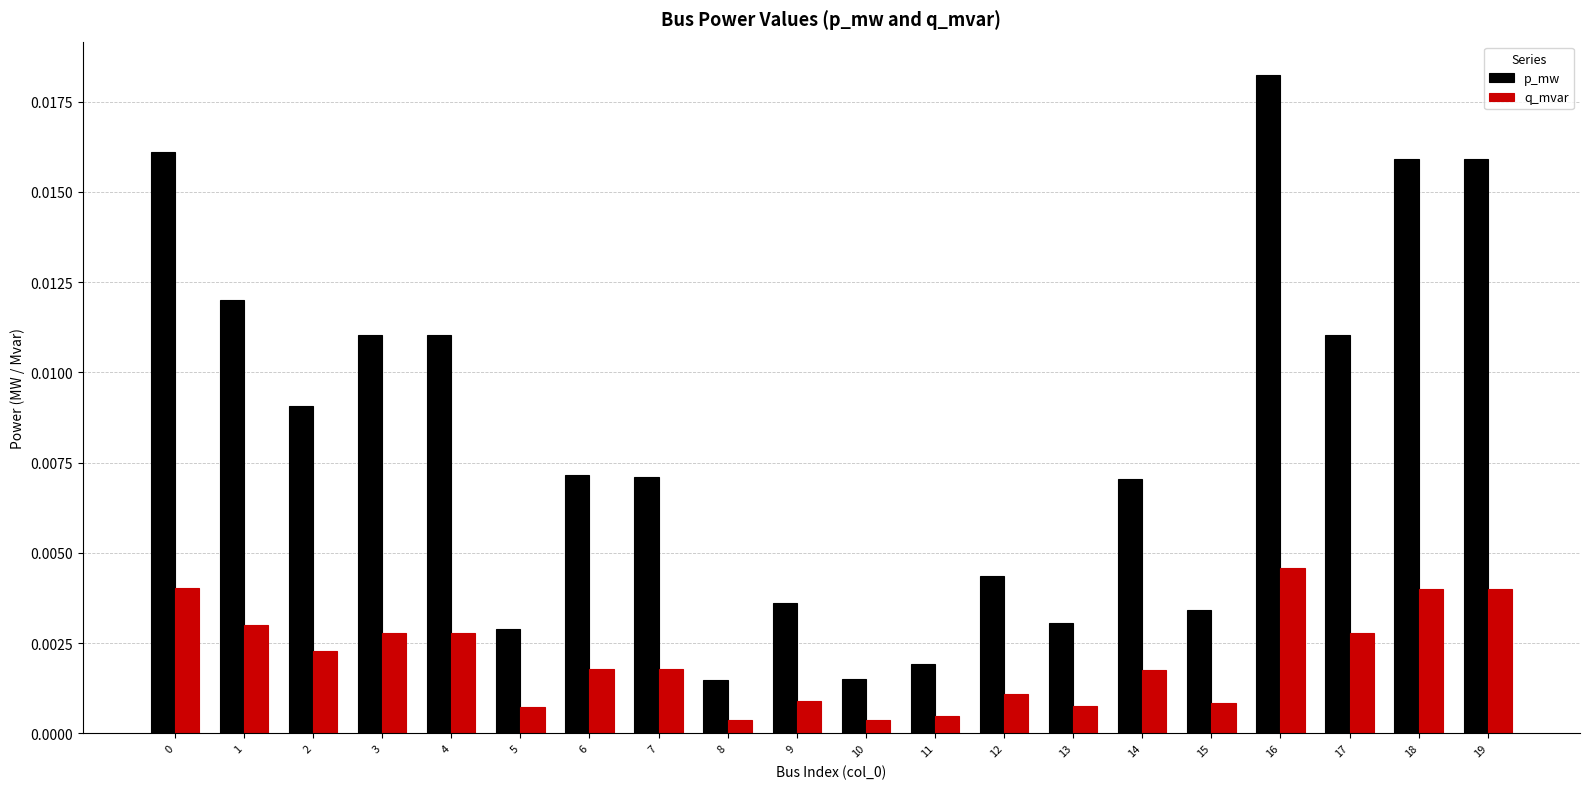

Rank the series by their average value, from lowest to highest.

q_mvar, p_mw